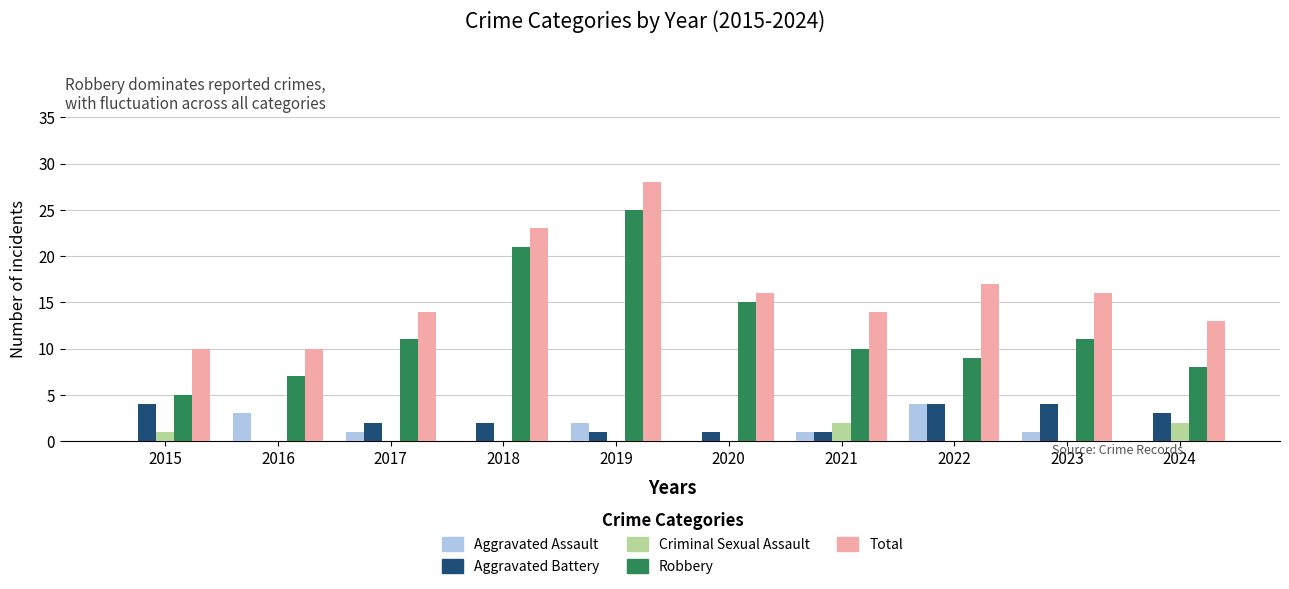

What is the maximum value for Total?

28